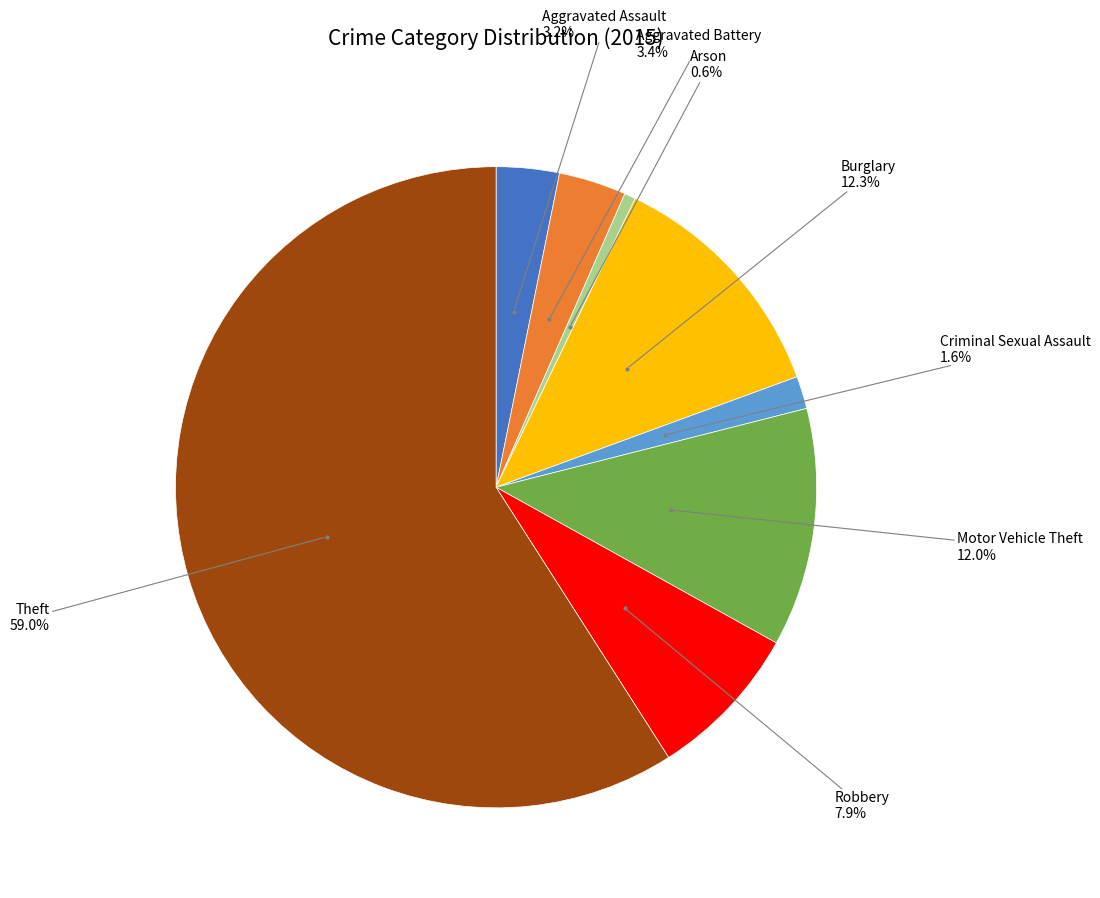

Which category accounts for the majority?

Theft